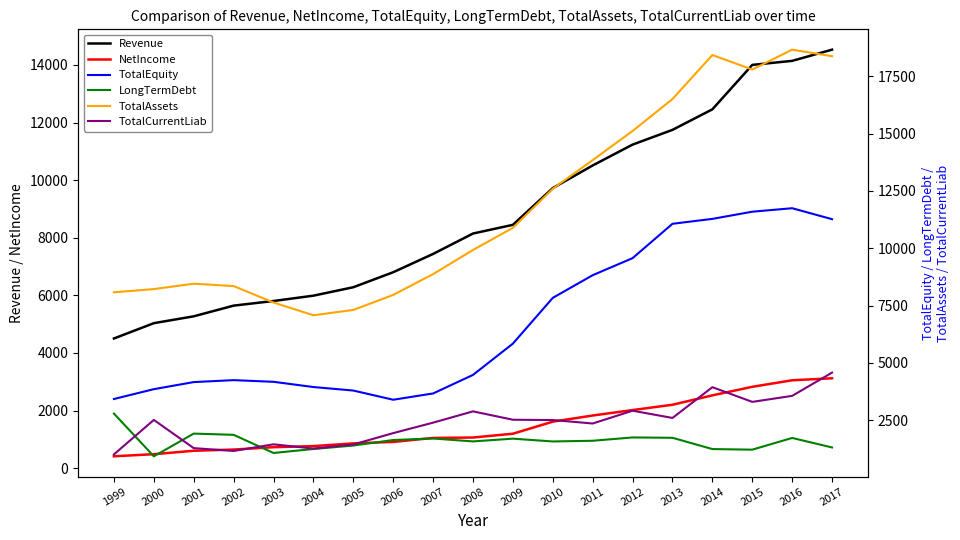

Which category has the lowest value across all series?

1999